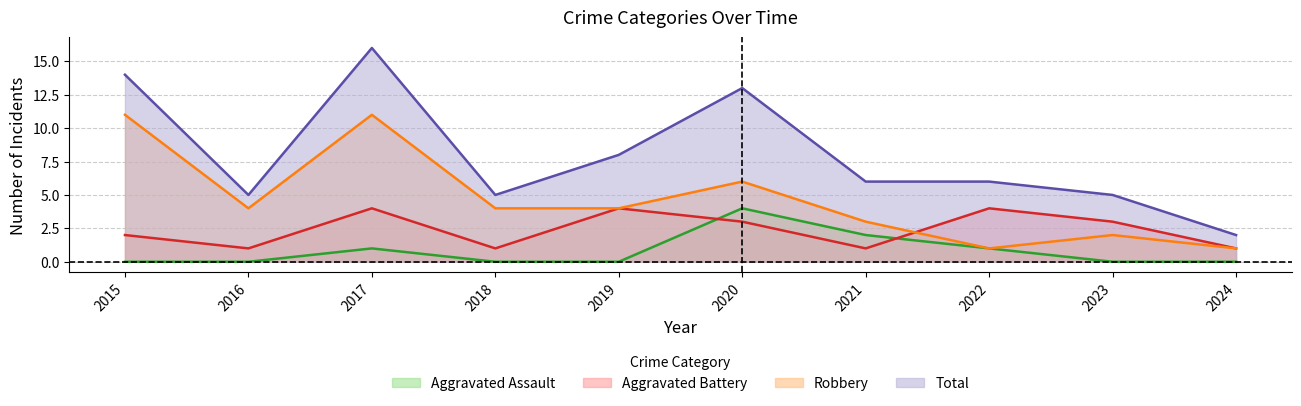

How many values in the Aggravated Battery series are below 3?

5